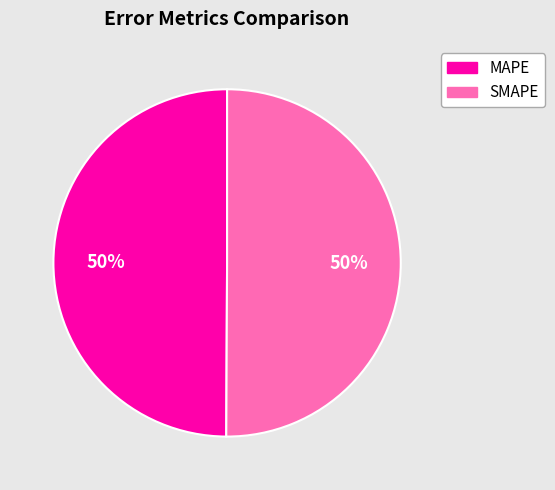

What percentage is the SMAPE slice, to the nearest percent?

50%